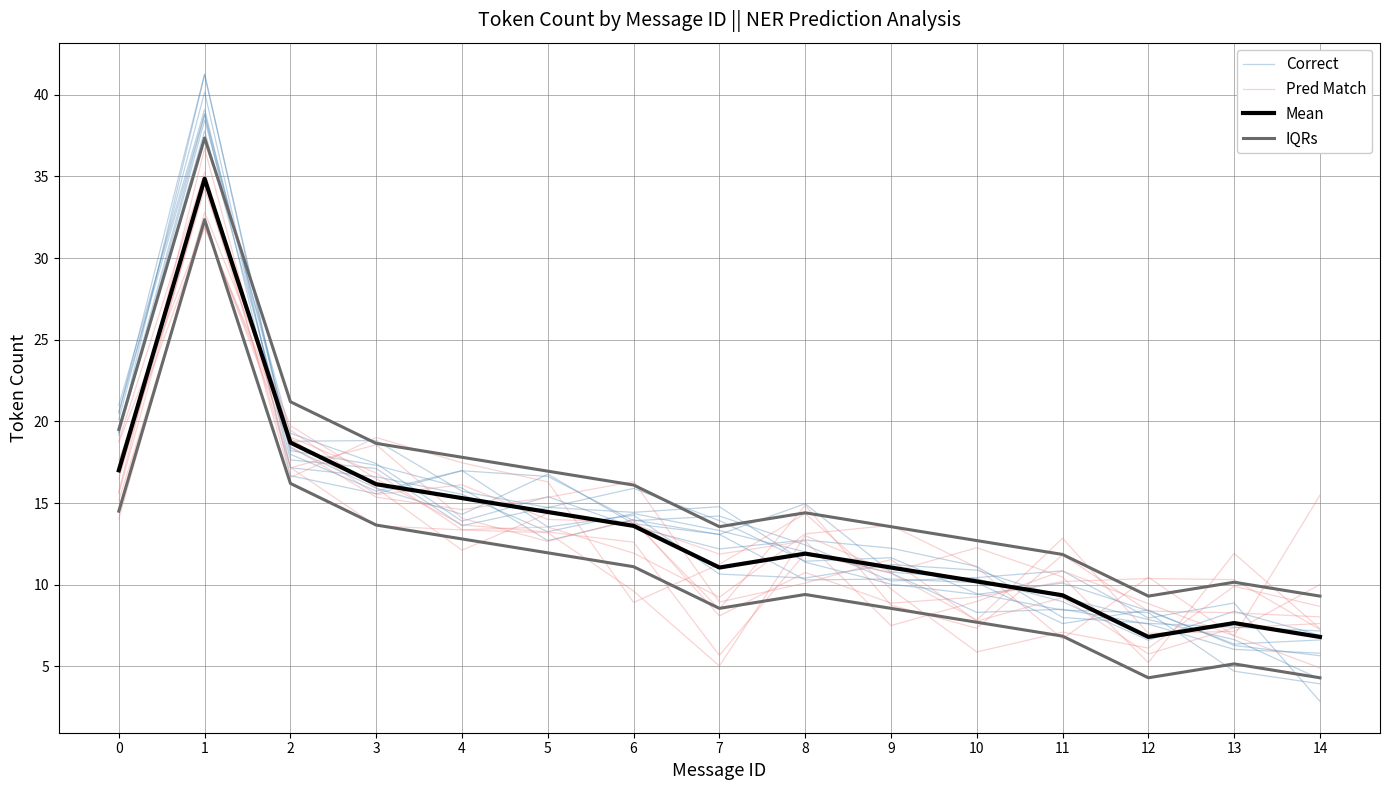

How many data points does each series have?

15